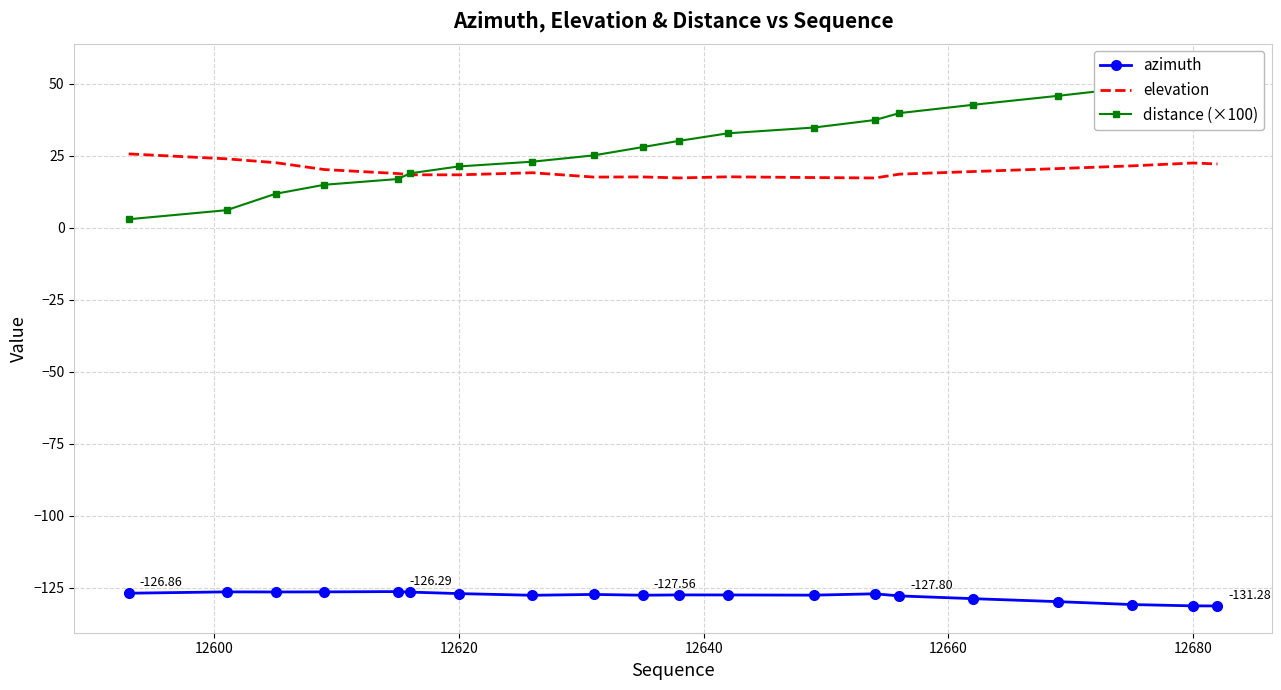

Reading left to right, extract all data points from this chart.

azimuth: -126.9	-126.4	-126.4	-126.4	-126.3	-126.5	-127.0	-127.6	-127.3	-127.6	-127.4	-127.5	-127.5	-127.1	-127.8	-128.8	-129.8	-130.8	-131.3	-131.3
elevation: 25.7	23.9	22.6	20.2	18.8	18.4	18.4	19.1	17.6	17.7	17.3	17.7	17.4	17.3	18.6	19.5	20.6	21.5	22.5	22.2
distance (×100): 3.0	6.1	11.8	14.9	16.9	18.9	21.3	23.0	25.1	28.0	30.2	32.8	34.8	37.4	39.8	42.7	45.8	48.7	52.4	54.6